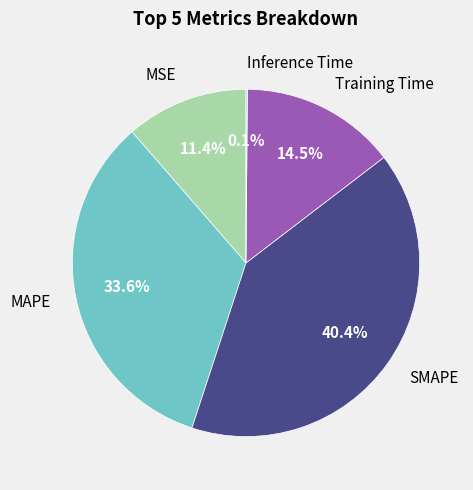

Does any single category account for the majority?

No